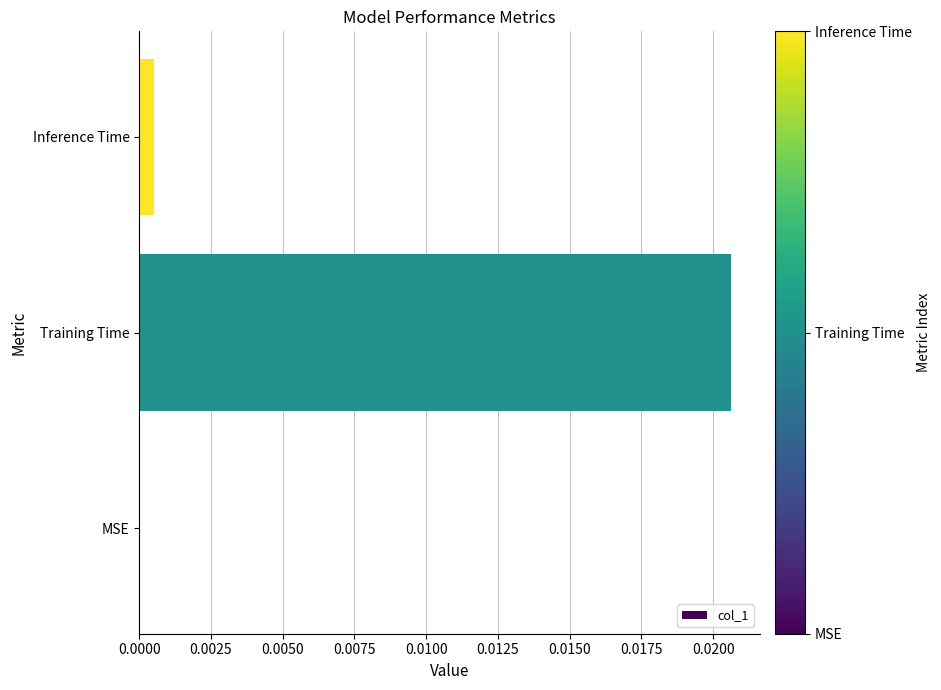

Is it true that the value at Inference Time is 0.0?

True